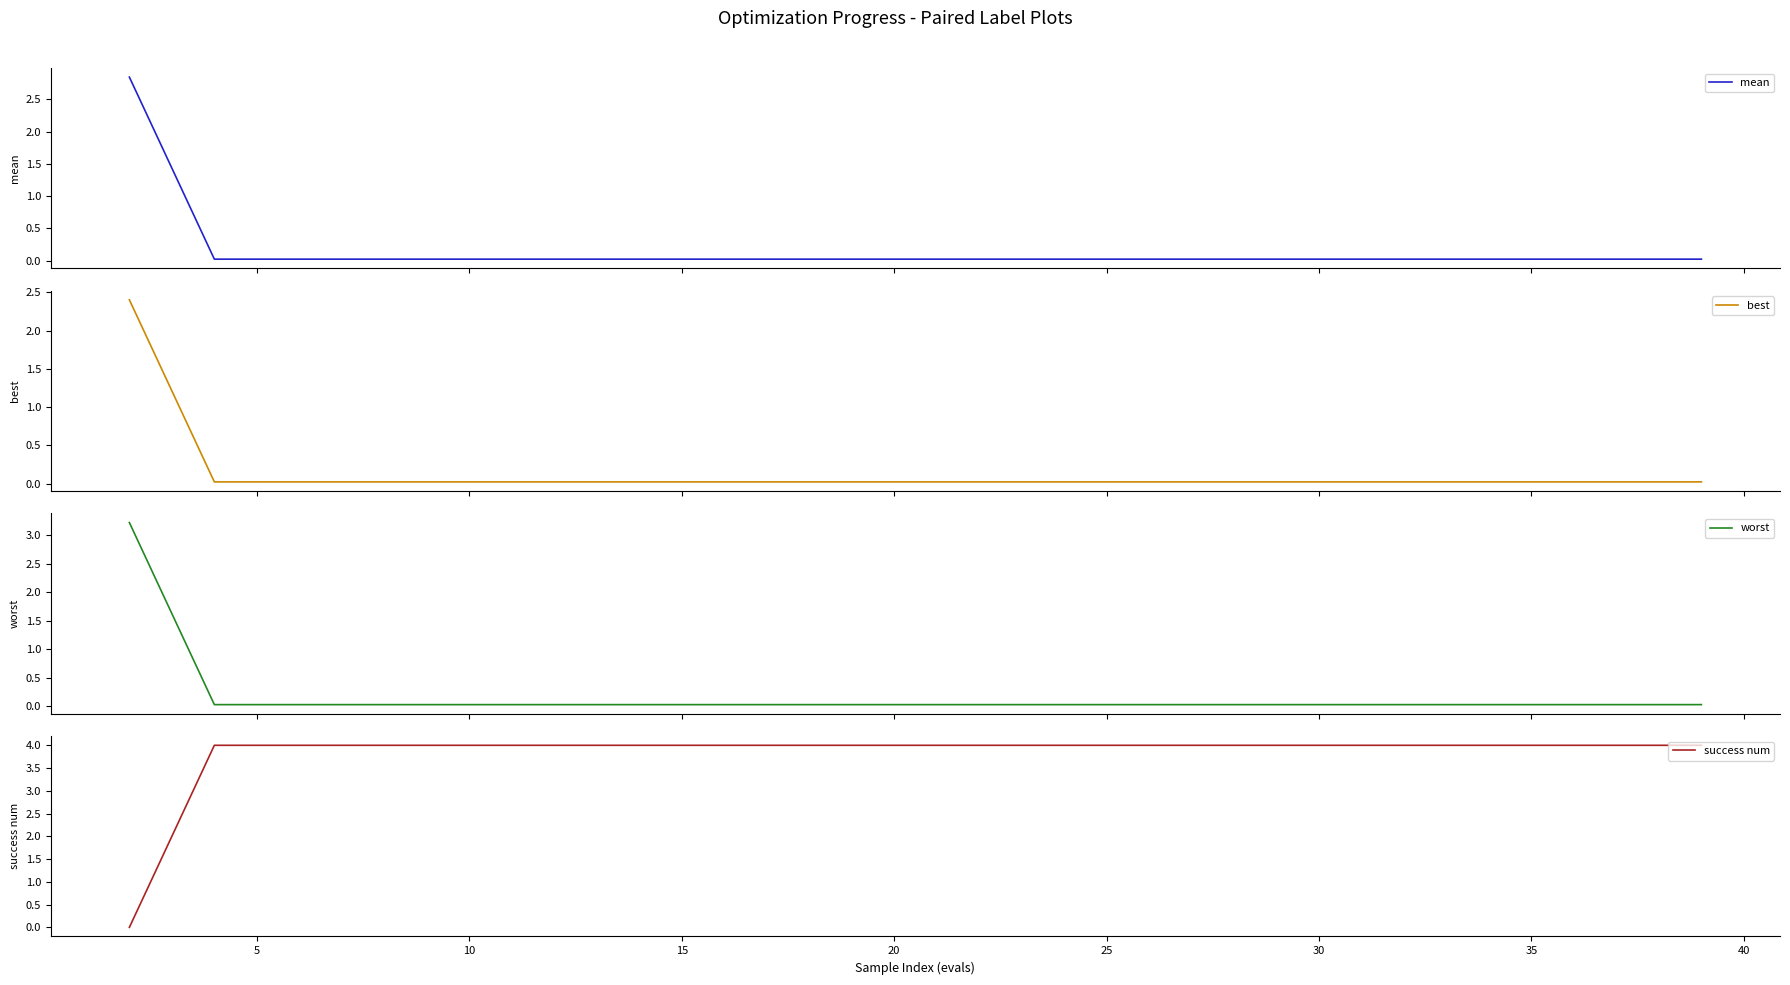

What is the highest value of the worst series?

3.2